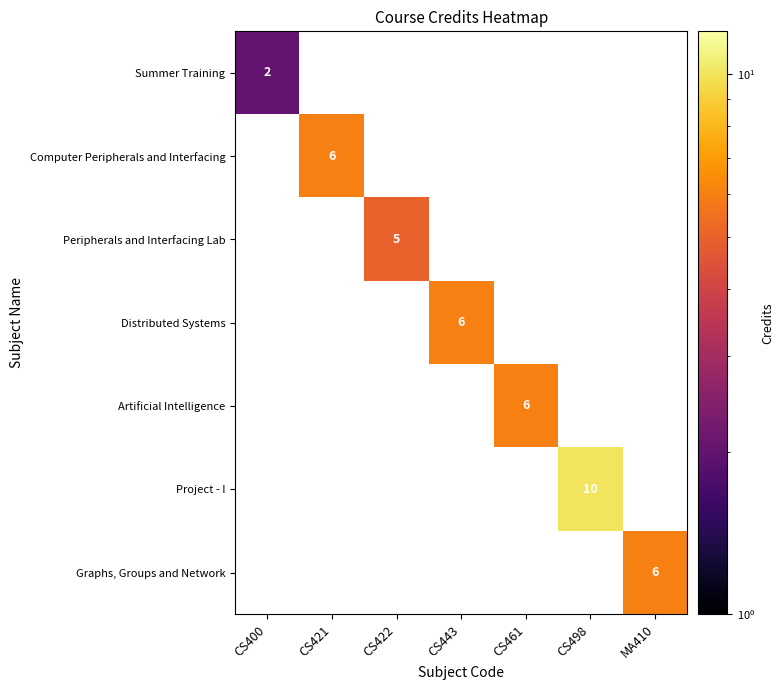

Which series has the widest spread of values?

Summer Training